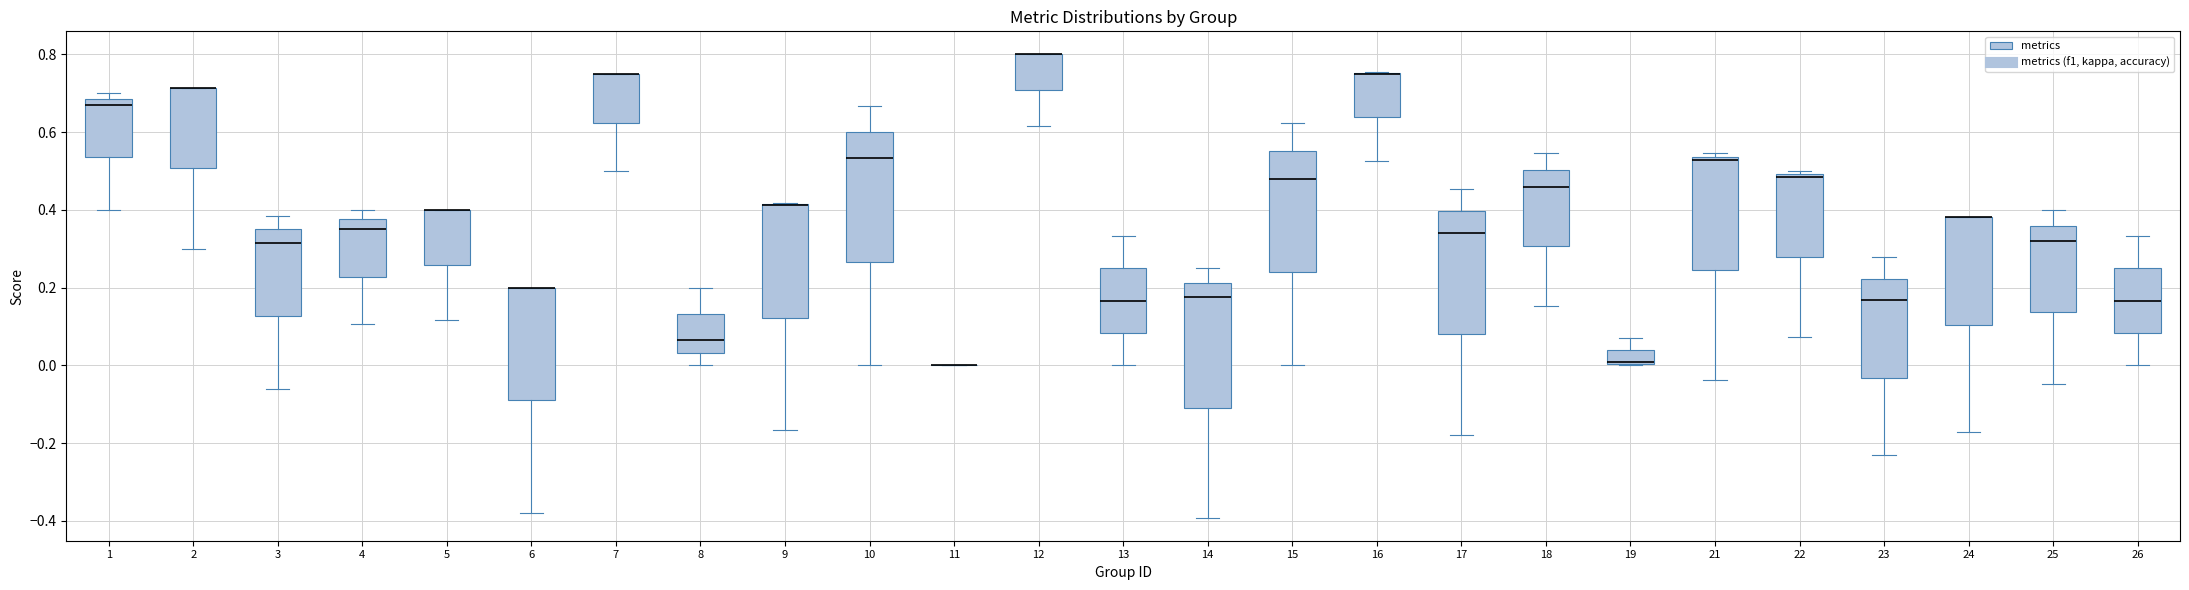

Where does the lower whisker of the box at x = 22 end on the y-axis? The values are not printed on the chart, so give them approximately, as read against the axis.

0.08